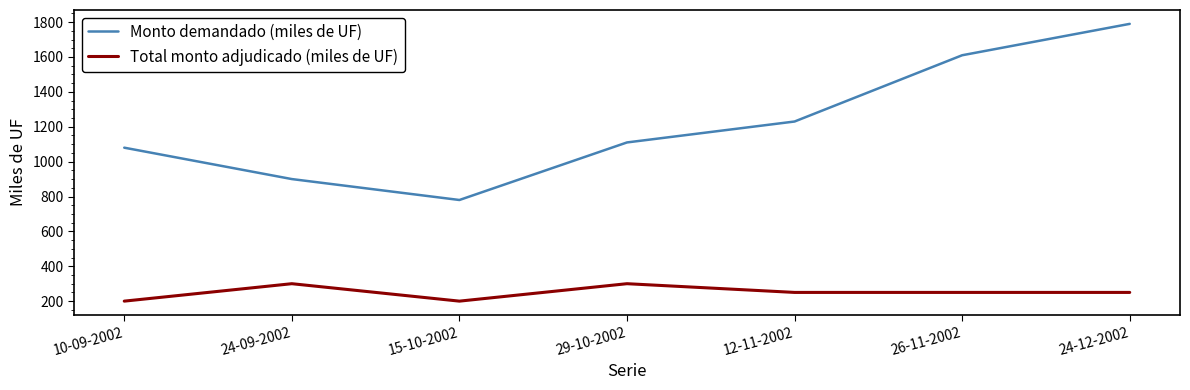

What is the maximum value shown in the chart?

1790